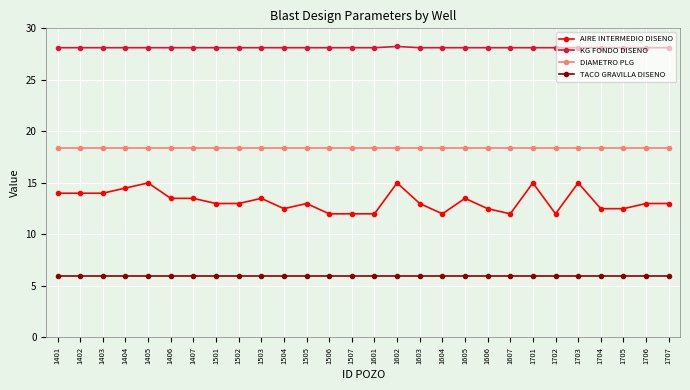

What is the value of the TACO GRAVILLA DISENO point at the 19th from the left?

6.0